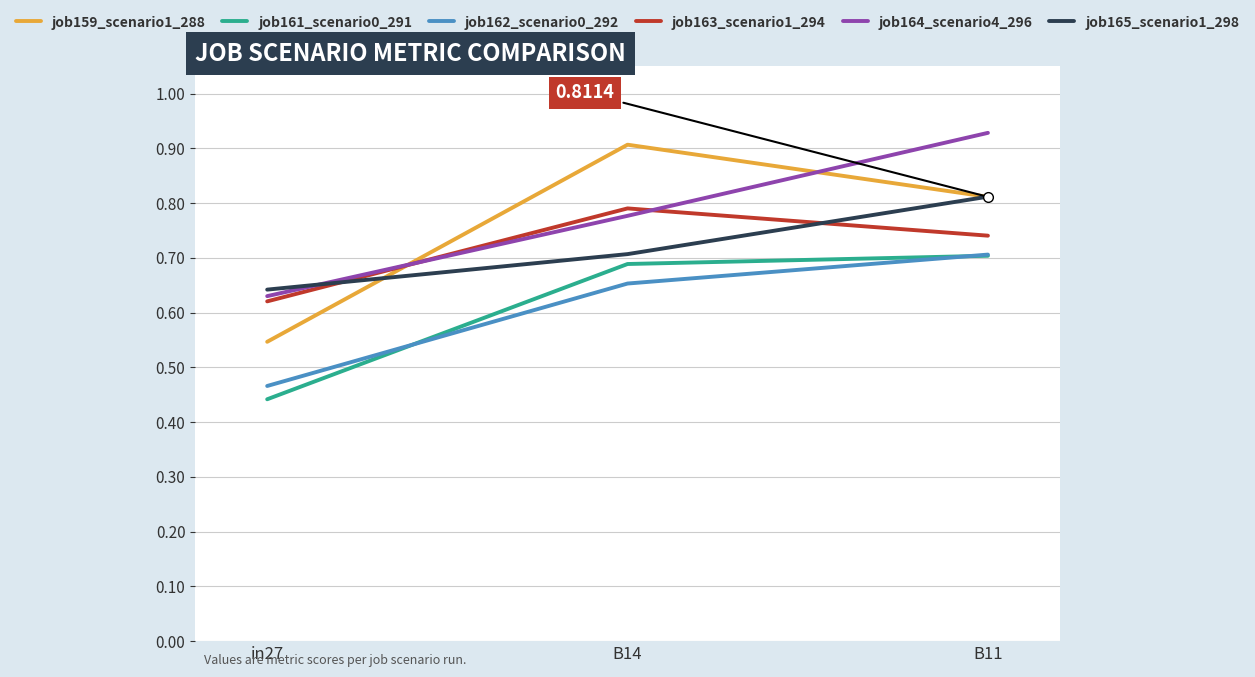

At how many categories does at least one series exceed 0?

3